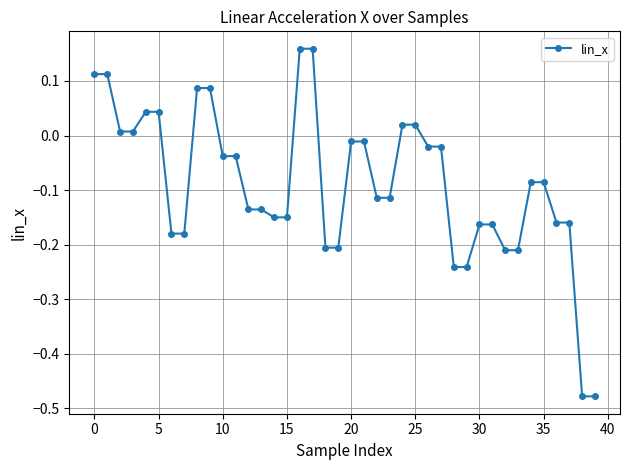

What is the difference between the second highest and minimum values?

0.6